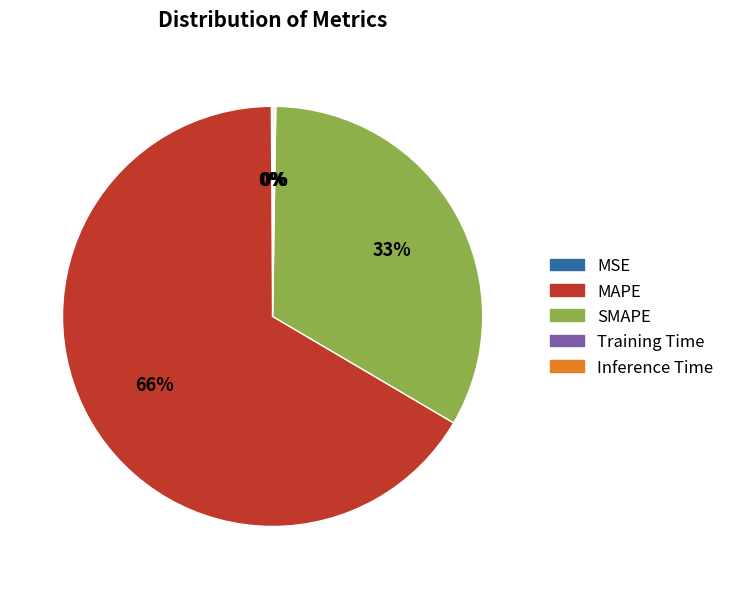

What is the largest slice in the pie chart?

MAPE